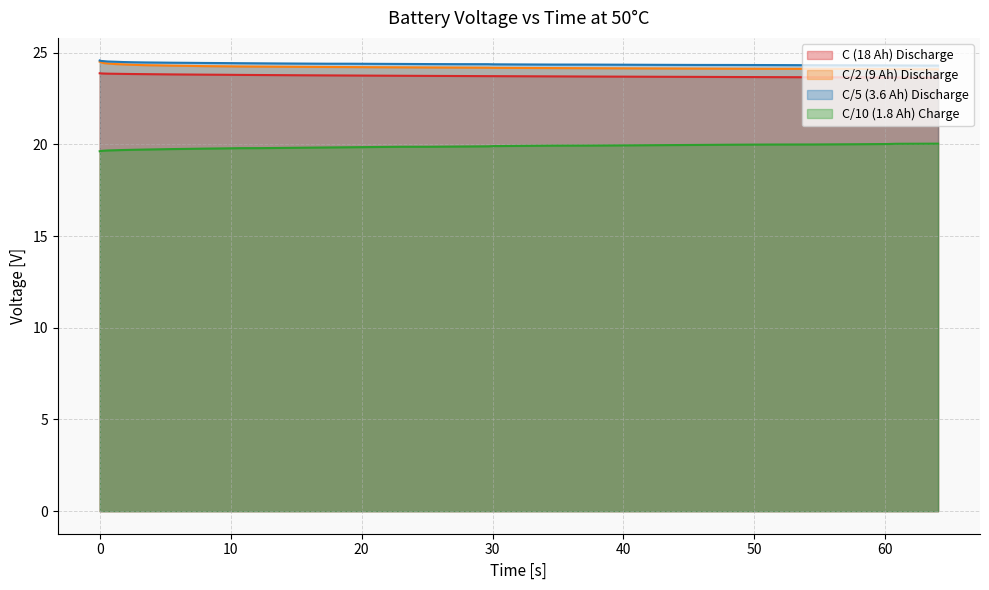

True or false: C/5 (3.6 Ah) Discharge and C/10 (1.8 Ah) Charge intersect in this chart.

False